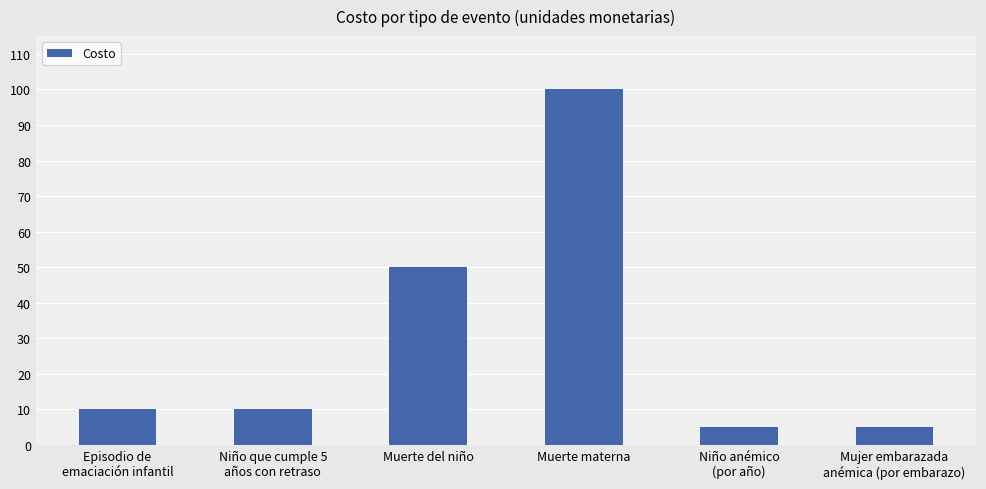

What is the change in value from Muerte materna to Niño anémico
(por año)?

-95